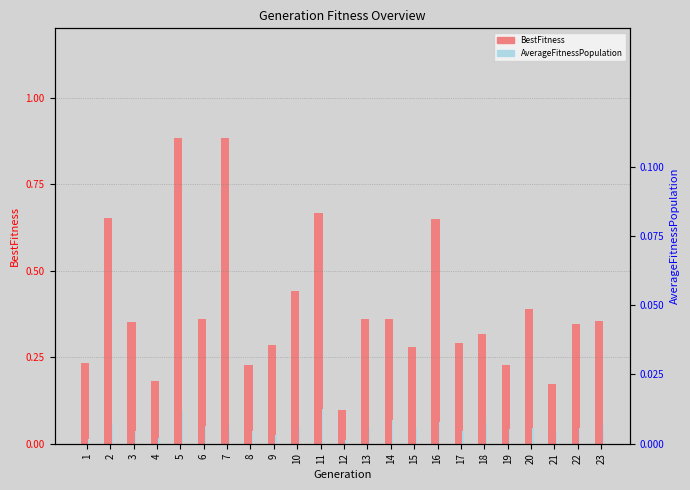

Count the number of data series in this chart.

2